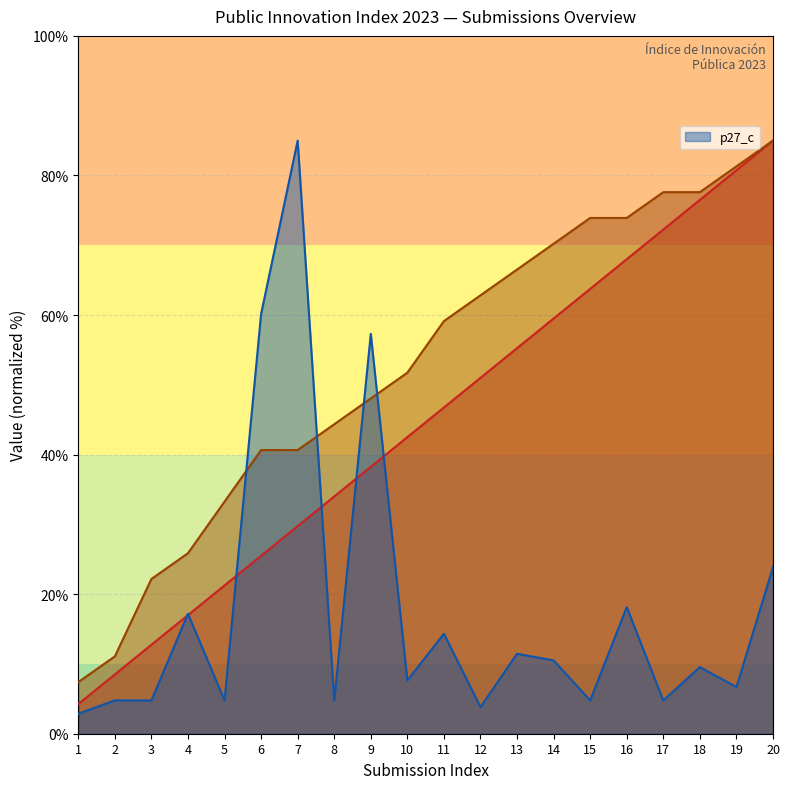

What is the sum of the _parent_index values at 7 and 6?

81.3